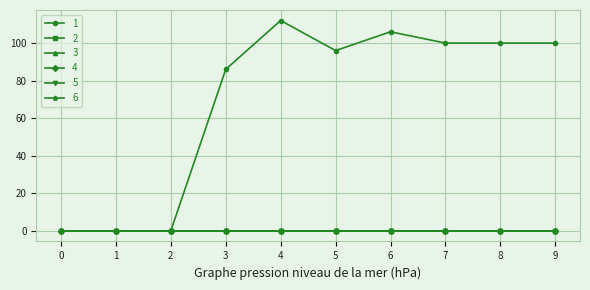

What is the value of the 1 point at the 10th from the left?

100